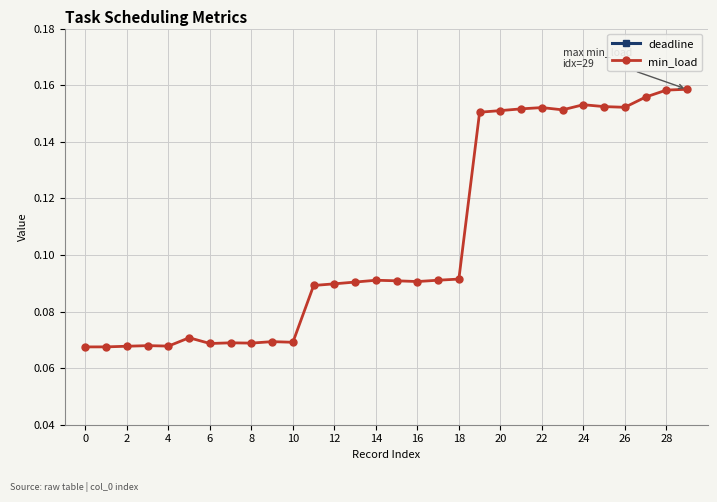

True or false: min_load has a value of 0.1 at 15.

True